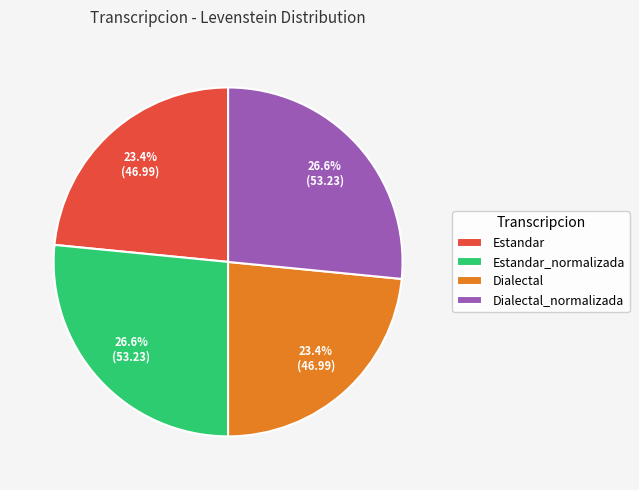

The Dialectal slice represents 23% of the pie. True or false?

True